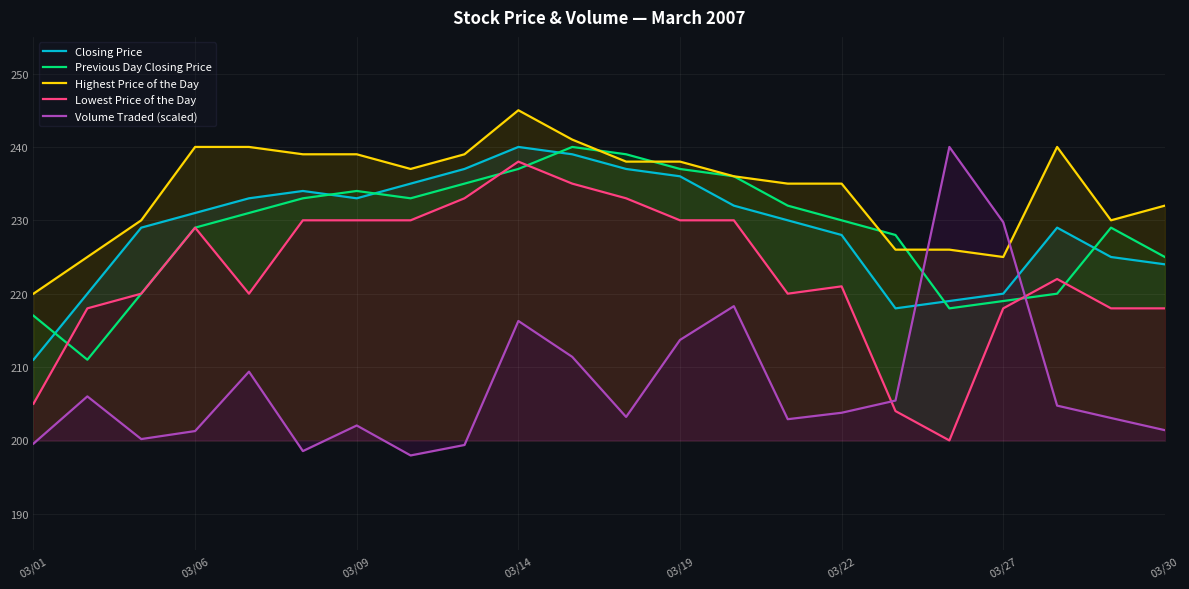

At how many categories does at least one series exceed 217?

22